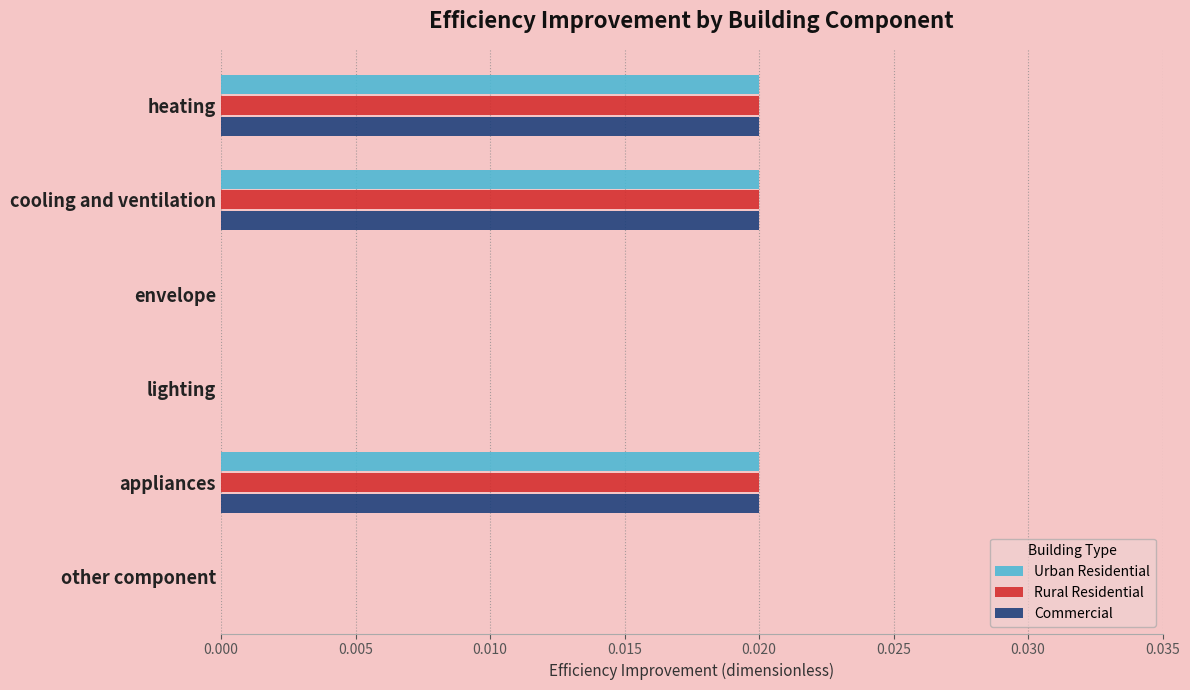

Is the value of Urban Residential at heating greater than the value of Commercial at other component?

Yes